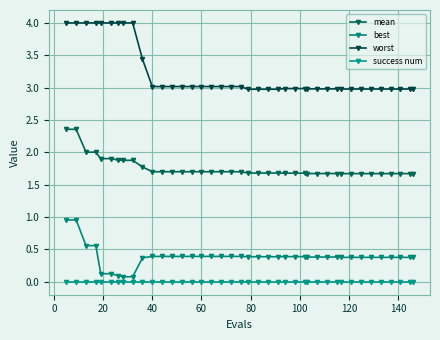

Is this an area chart (filled region under the line)?

No